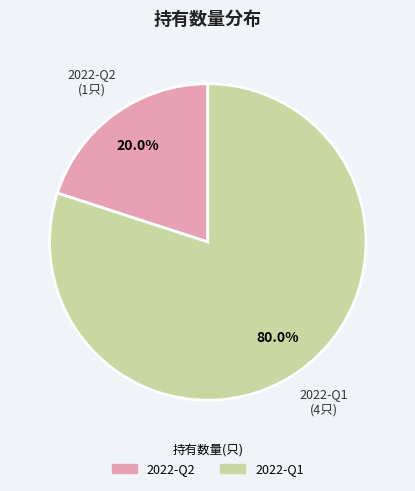

Combined, do 2022-Q1 and 2022-Q2 account for over 50%?

Yes